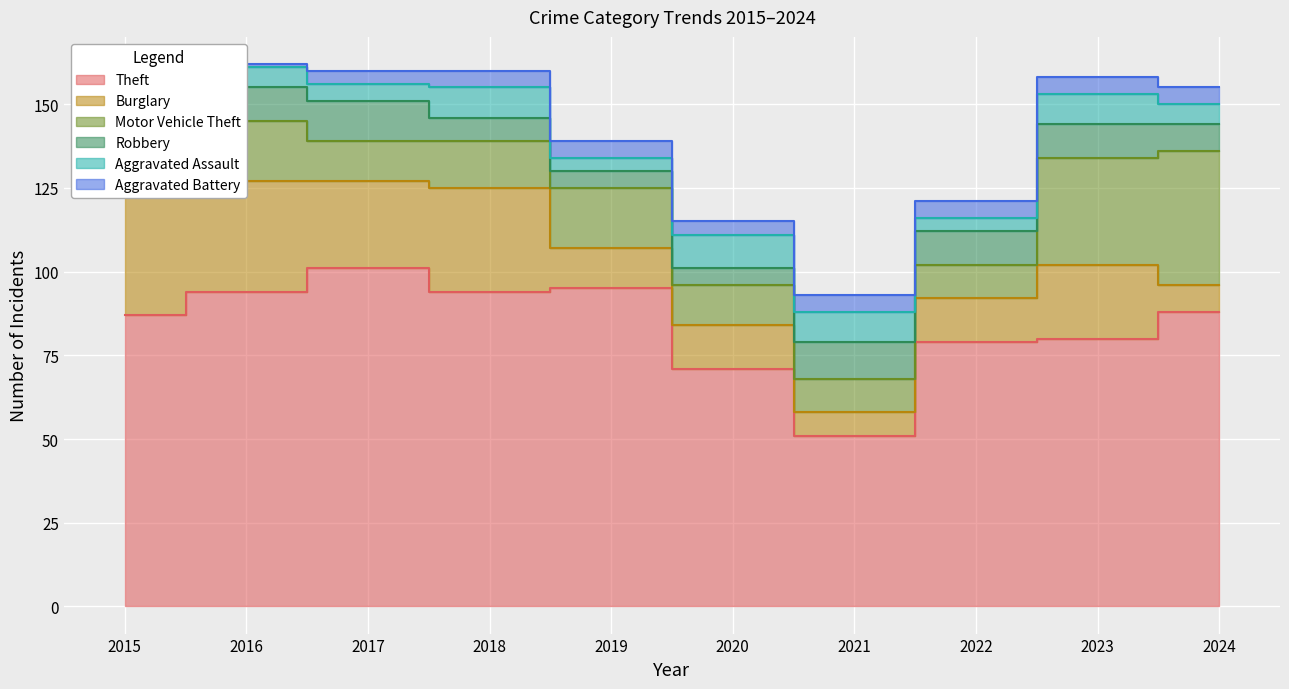

What is the difference between the maximum and minimum values in the Motor Vehicle Theft series?

30